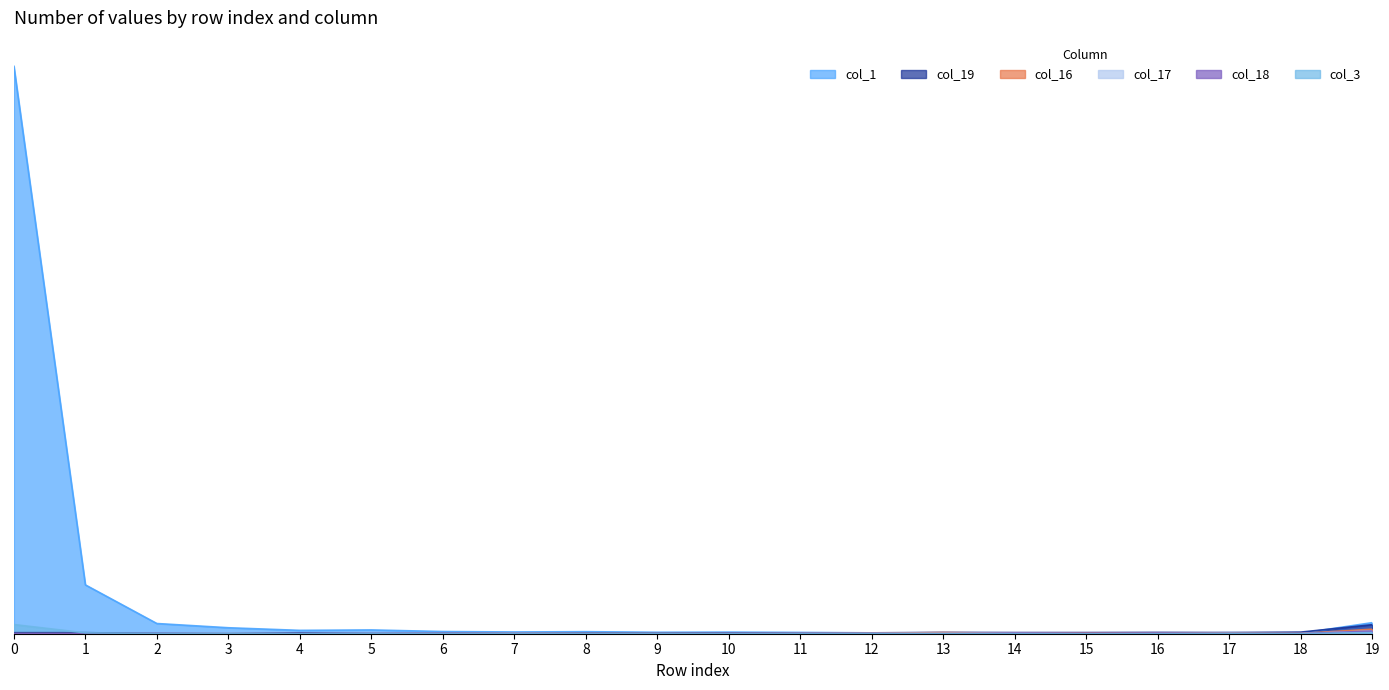

What is the value of the col_1 point at the 1st from the left?

3893